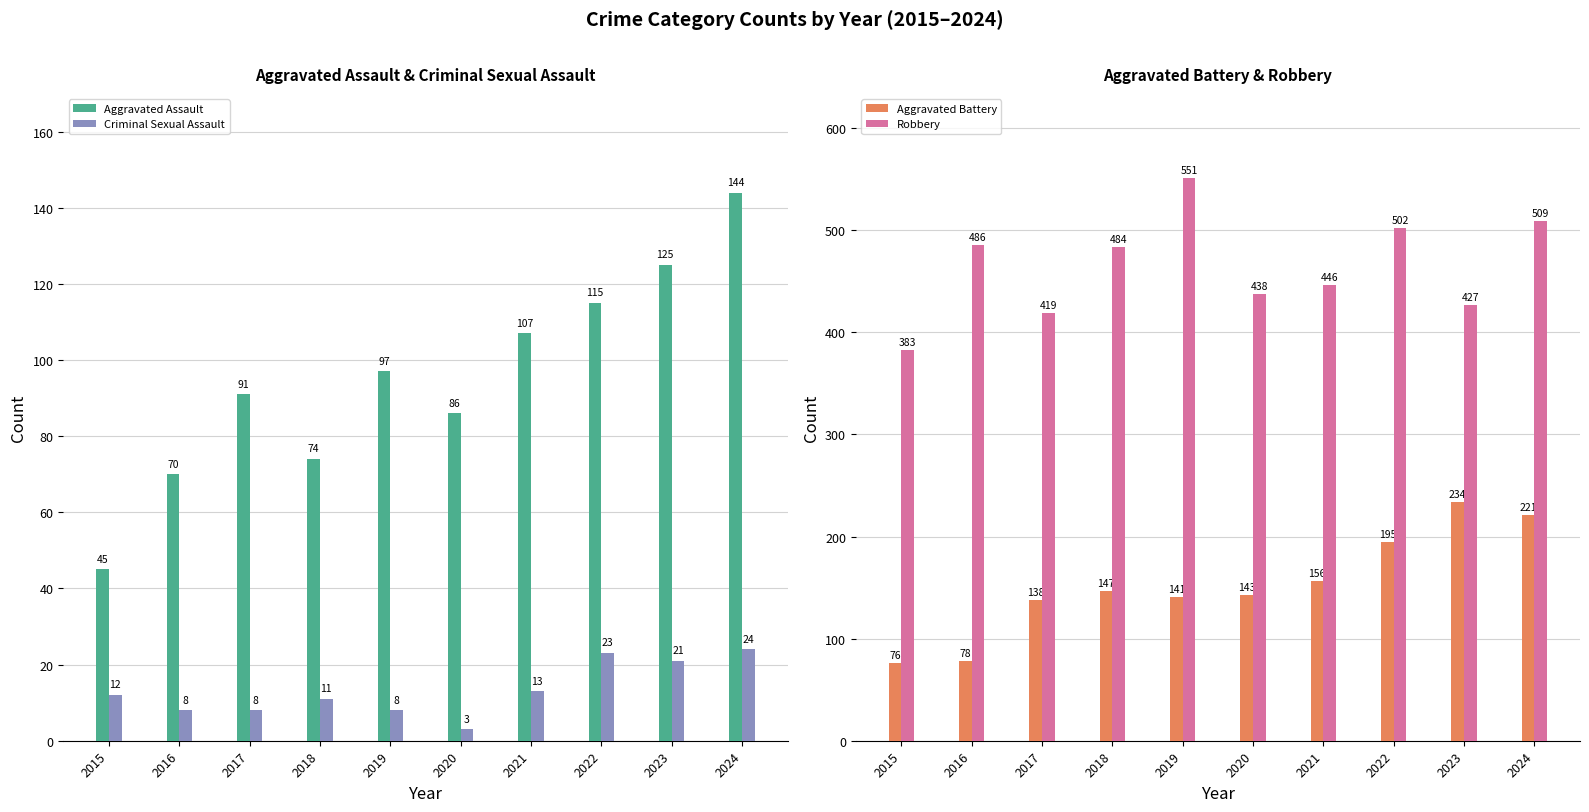

At which label does Criminal Sexual Assault reach its minimum?

2020